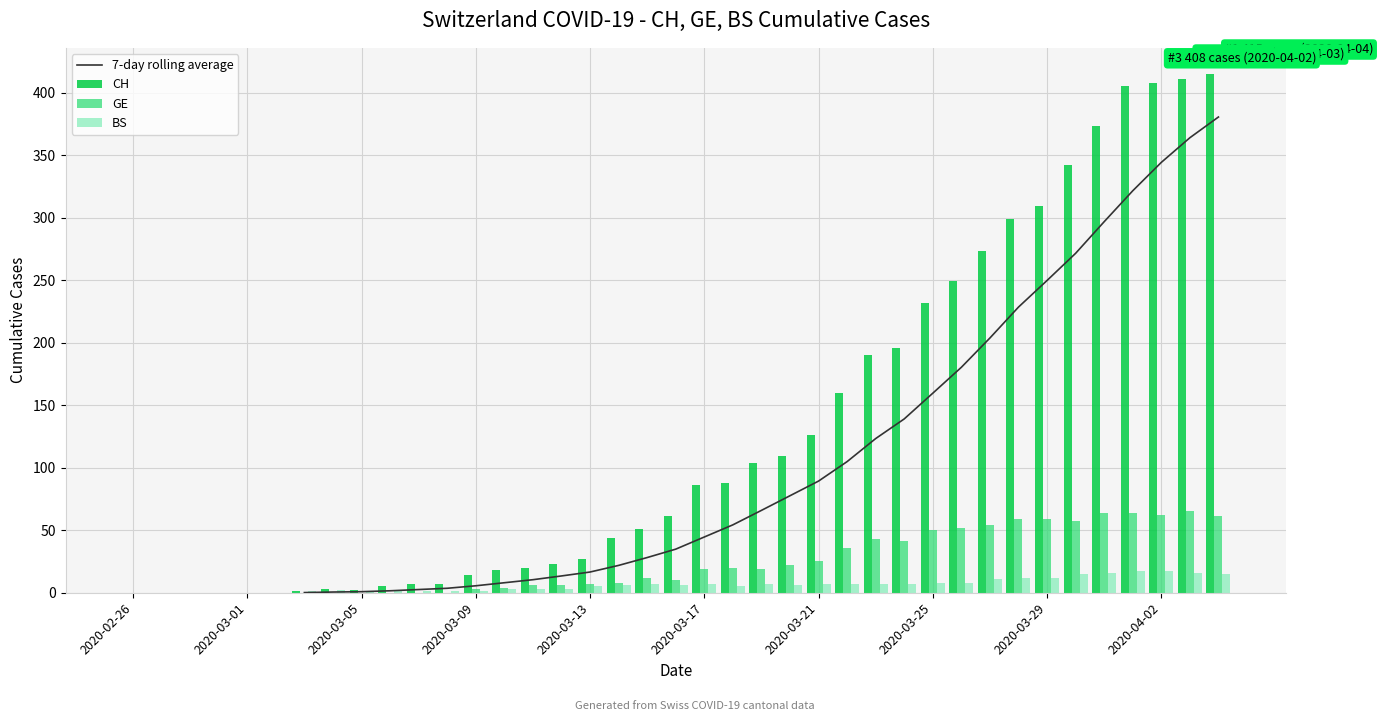

How many positive values does the GE series have?

27